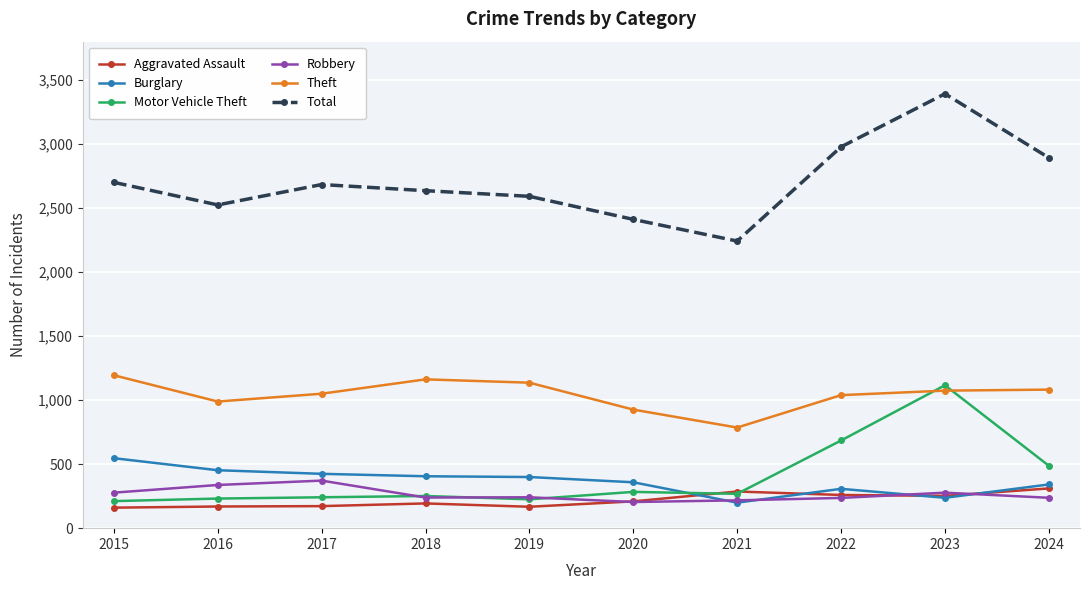

At which category is the sum across all series the highest?

2023